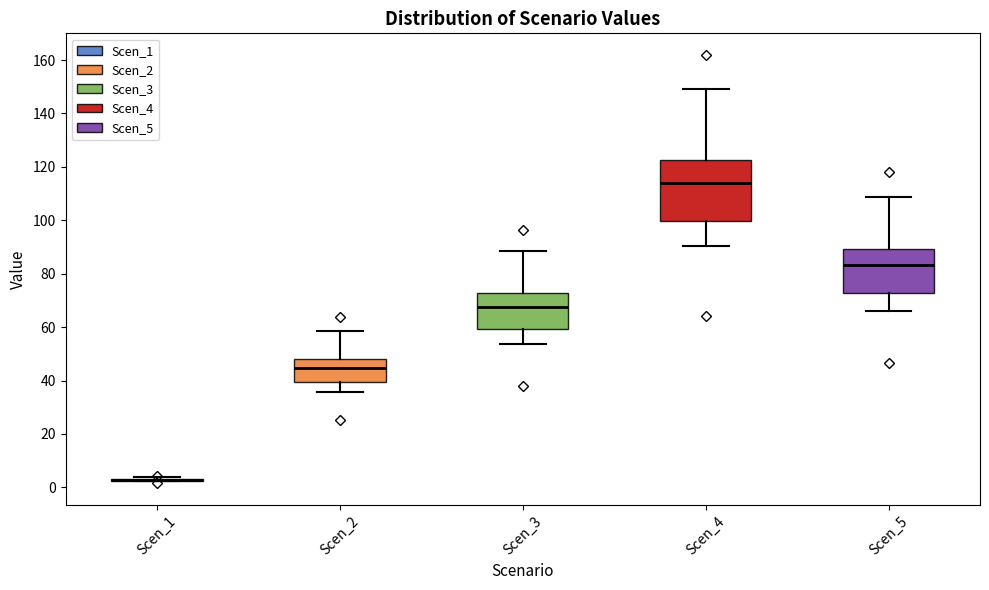

Reading left to right, transcribe this box plot: for each box, give where its median line is, the range the box spans, and where its two whiskers end, as read against the y-axis. The values are not printed on the chart, so give them approximately, as read against the axis.

Scen_1: box collapsed to a line at 2, whiskers 2 to 4
Scen_2: median 44, box 40 to 48, whiskers 36 to 58
Scen_3: median 68, box 60 to 72, whiskers 54 to 88
Scen_4: median 114, box 100 to 122, whiskers 90 to 150
Scen_5: median 84, box 72 to 90, whiskers 66 to 108